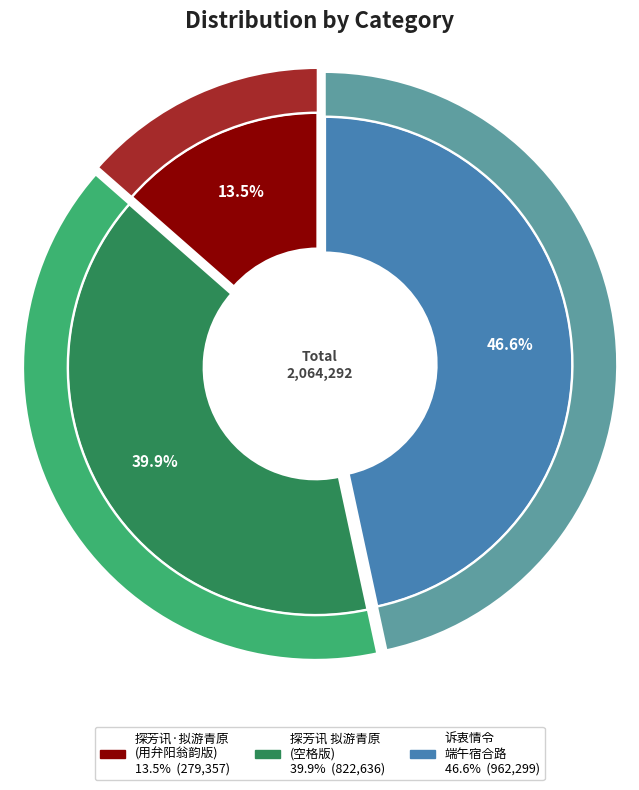

Is 诉衷情令 端午宿合路 the majority of the pie?

No